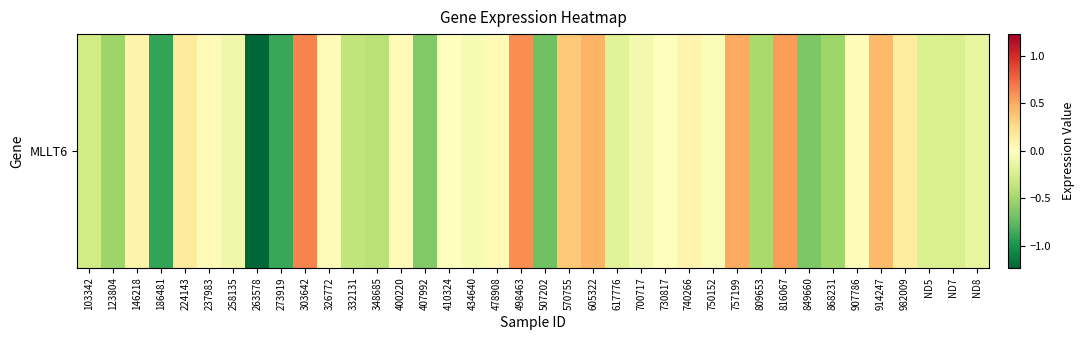

Where is the data nearest to the value 0?

730817